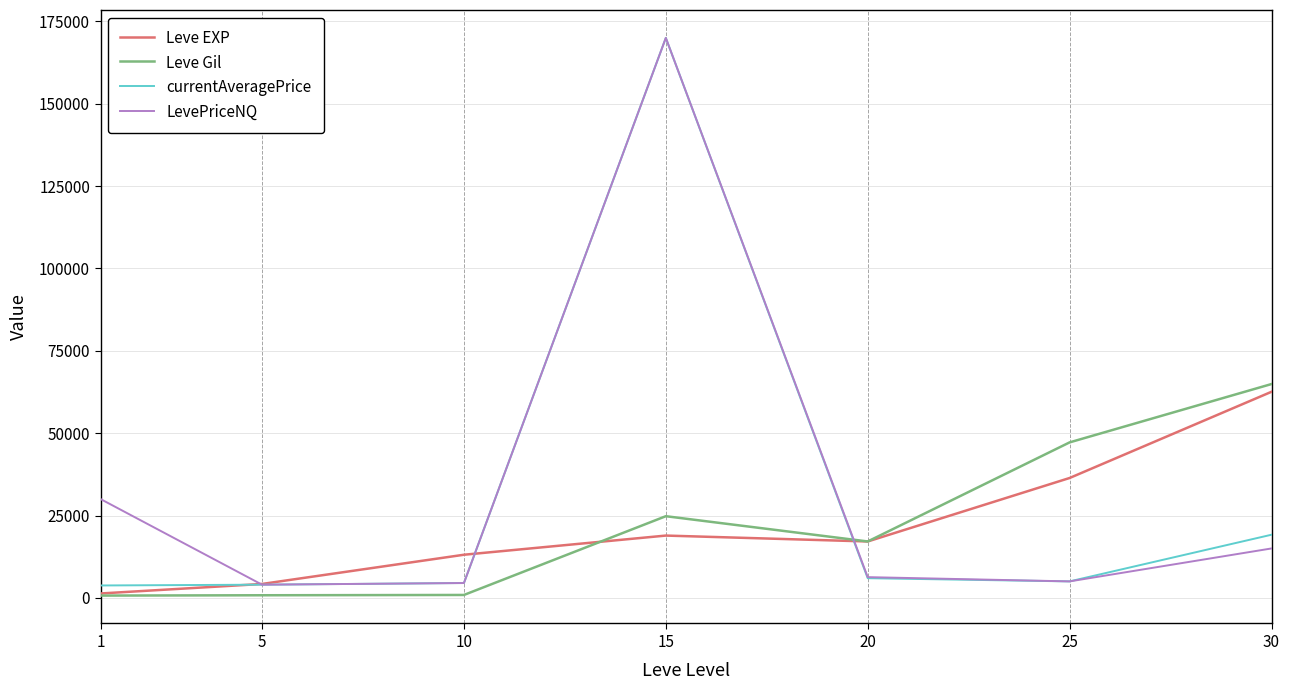

The value of currentAveragePrice at 30 is 33382. True or false?

False